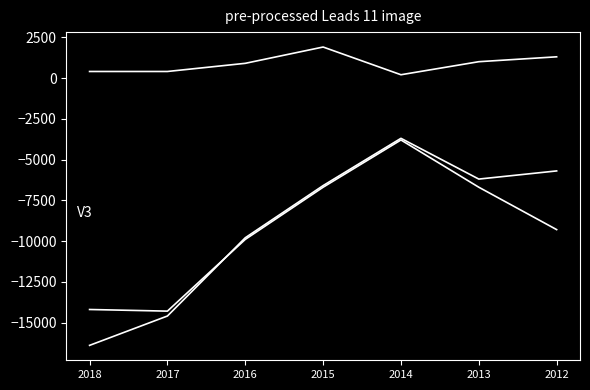

How many lines are shown in the chart?

3